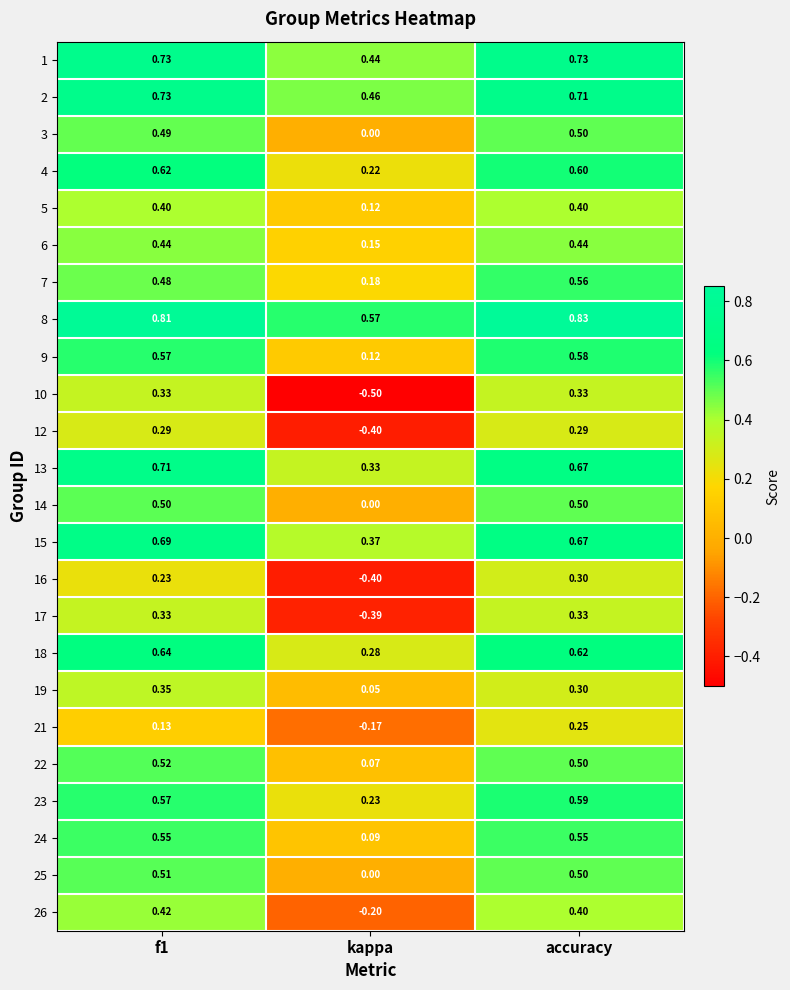

Is the value of 21 at kappa greater than the value of 14 at kappa?

No